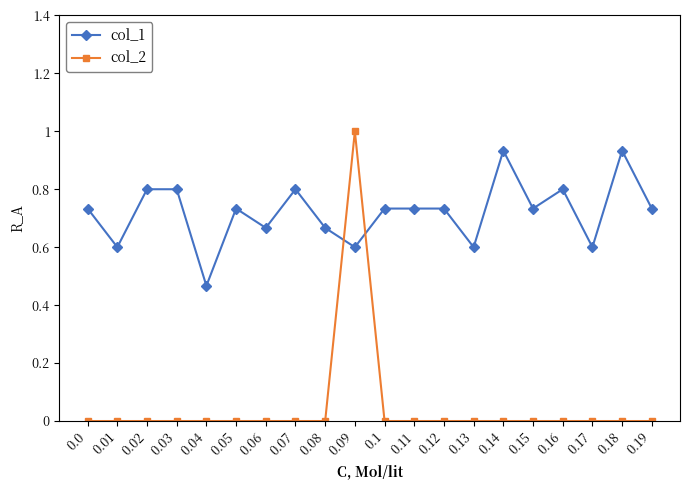

Which series has the largest total across all categories?

col_1